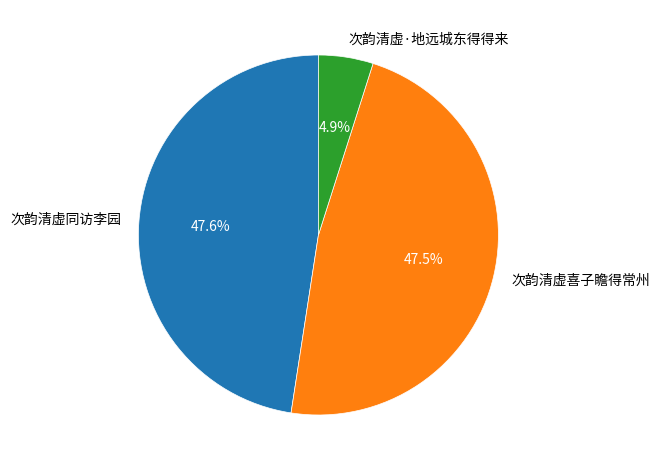

To the nearest percent, what is the difference between the largest and smallest slice percentages?

43%